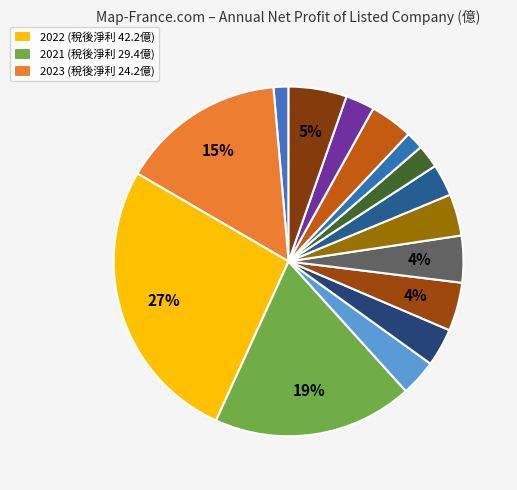

How many slices are in this pie chart?

15